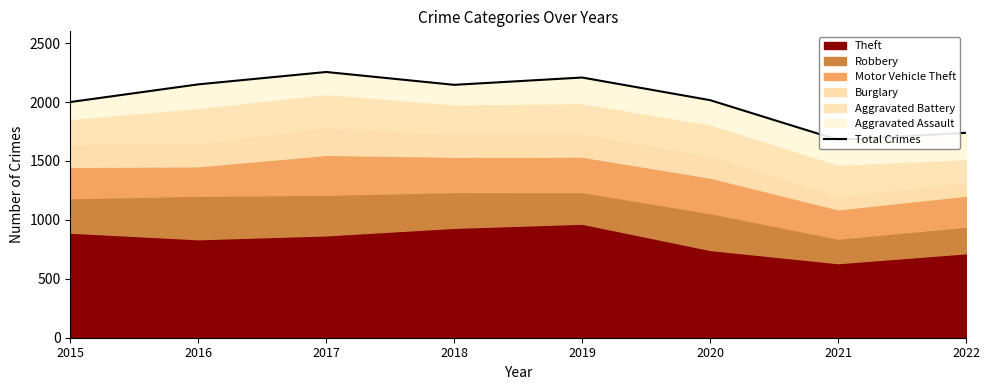

Where is the first local maximum?

2017